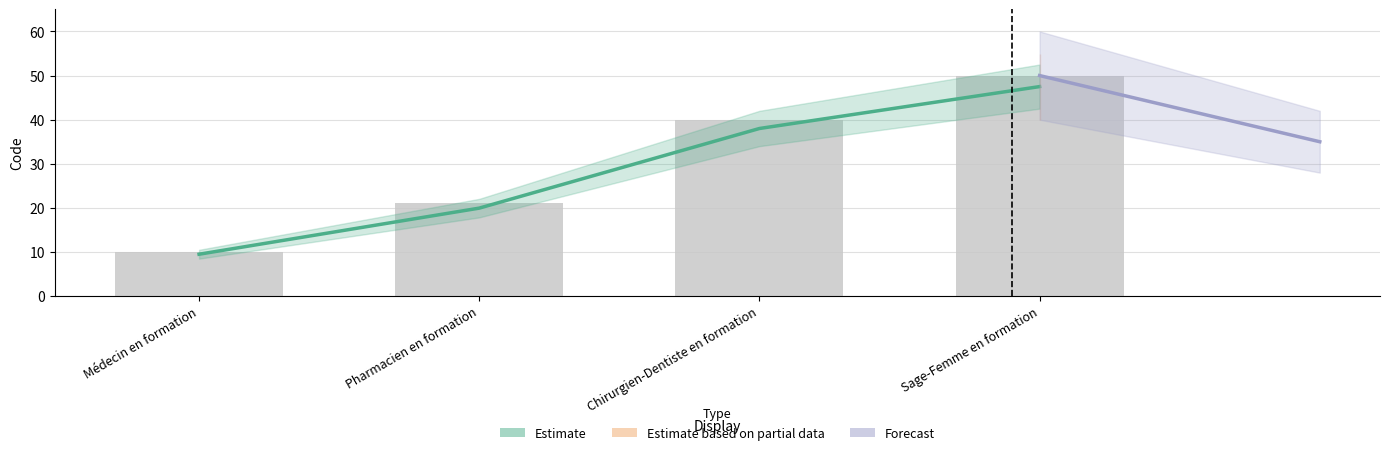

Which has a higher value, Sage-Femme en formation or Chirurgien-Dentiste en formation?

Sage-Femme en formation